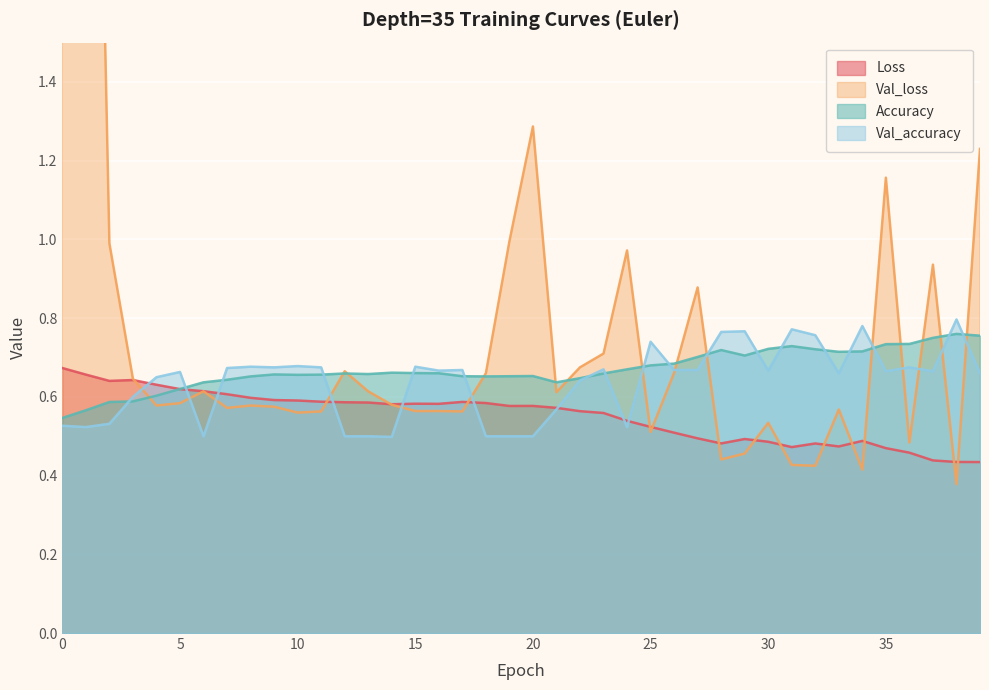

How many intersections are there between Accuracy and Loss?

1